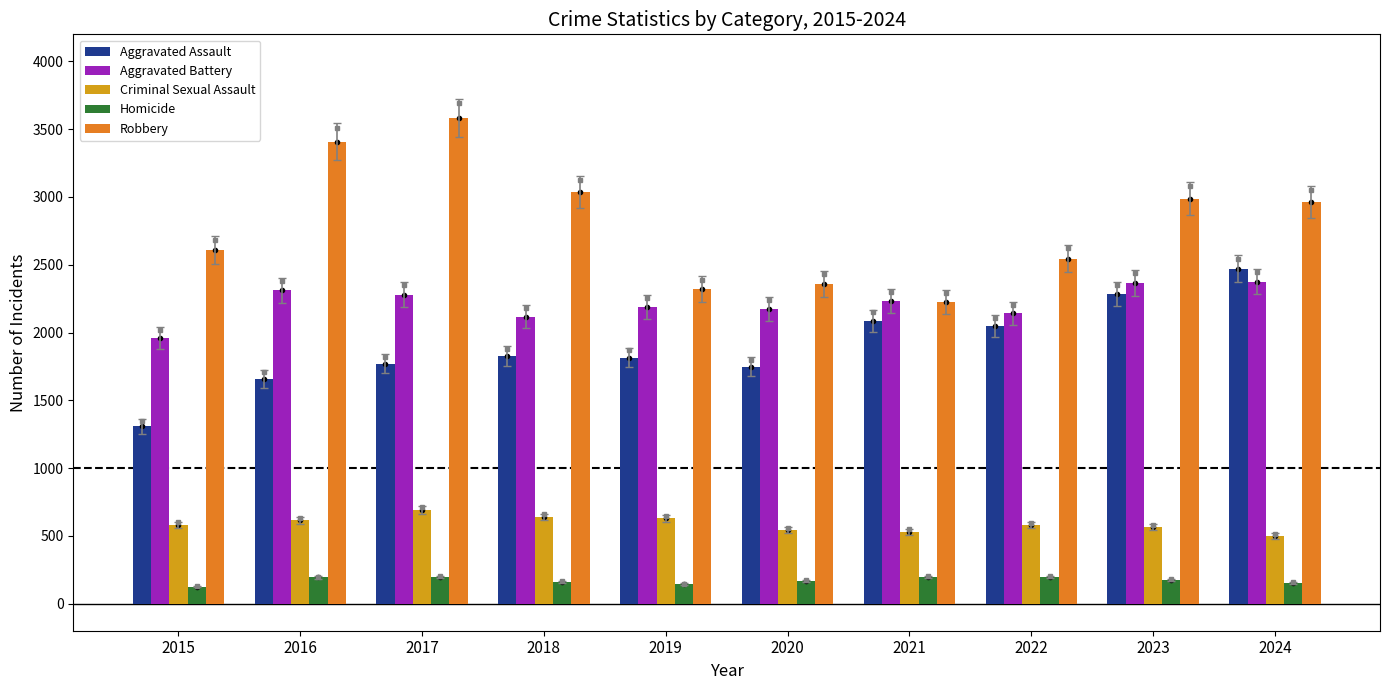

Count the number of categories in the chart.

10